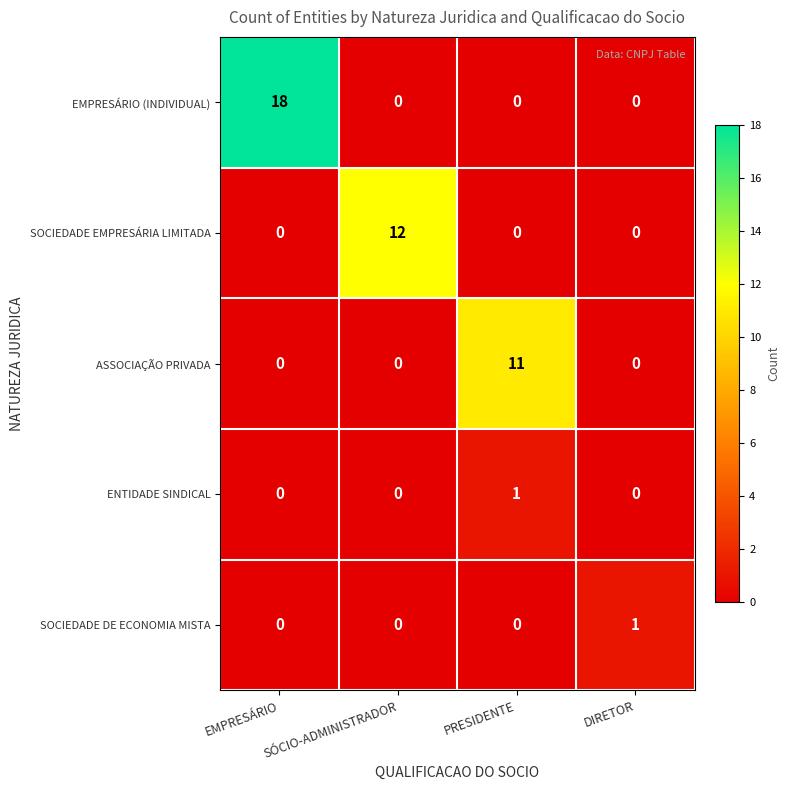

What is the sum of all SOCIEDADE EMPRESÁRIA LIMITADA values?

12